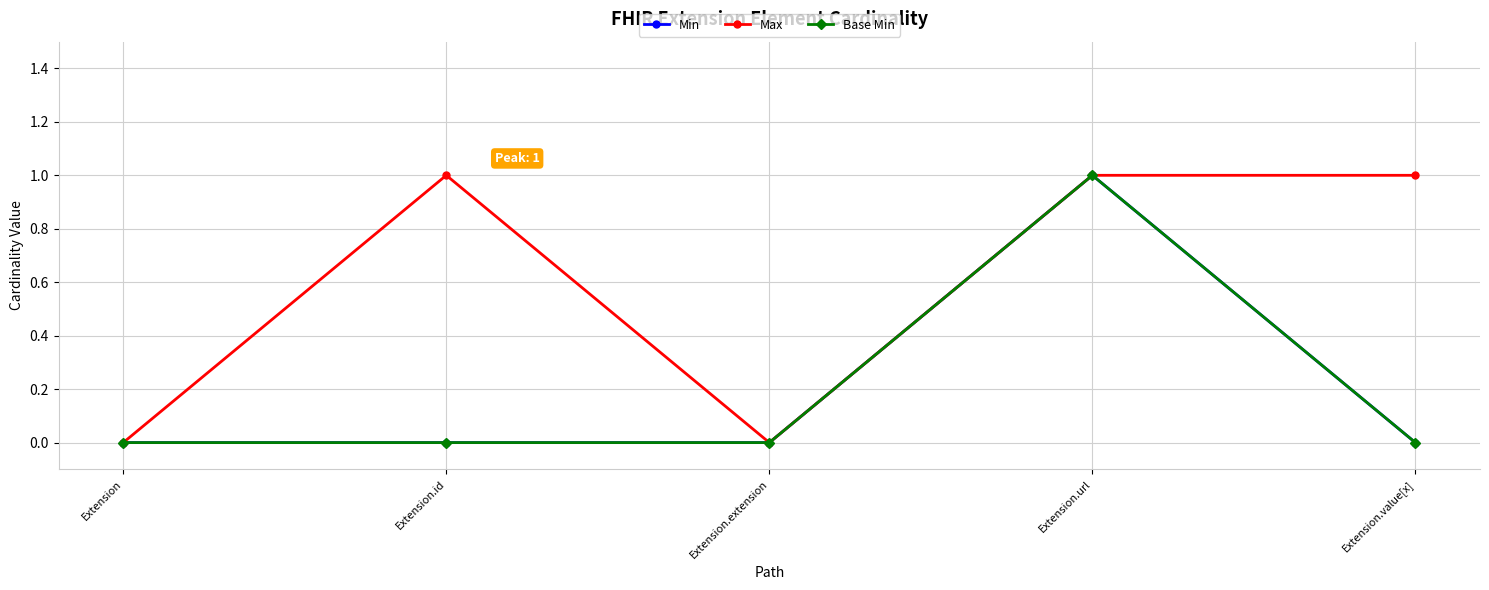

Reading left to right, what are all the values shown in this chart?

Min: Extension=0	Extension.id=0	Extension.extension=0	Extension.url=1	Extension.value[x]=0
Max: Extension=0	Extension.id=1	Extension.extension=0	Extension.url=1	Extension.value[x]=1
Base Min: Extension=0	Extension.id=0	Extension.extension=0	Extension.url=1	Extension.value[x]=0